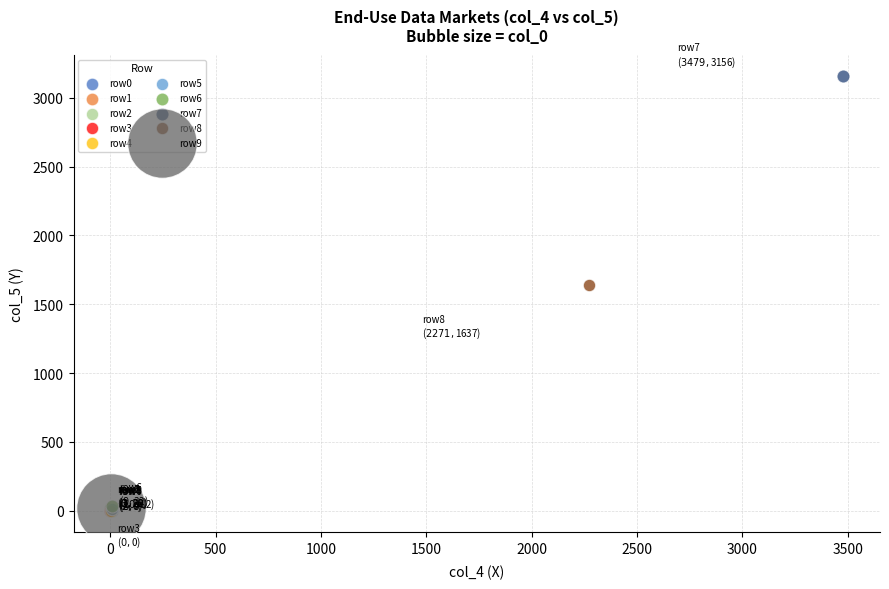

Which series reaches the maximum Y coordinate?

row7